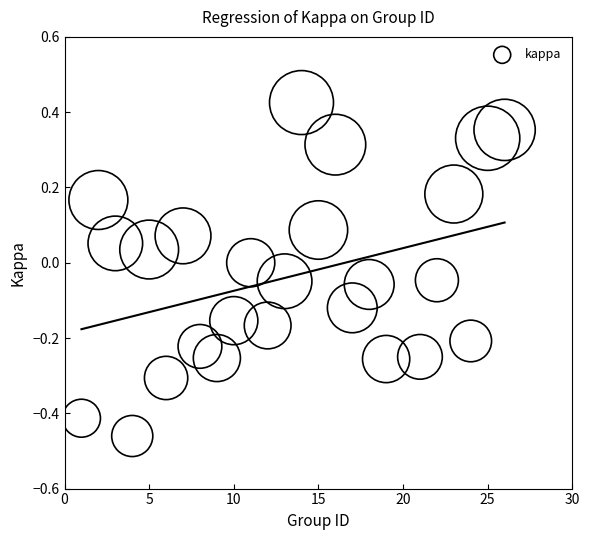

What is the range of Y values (max minus min)?

0.9